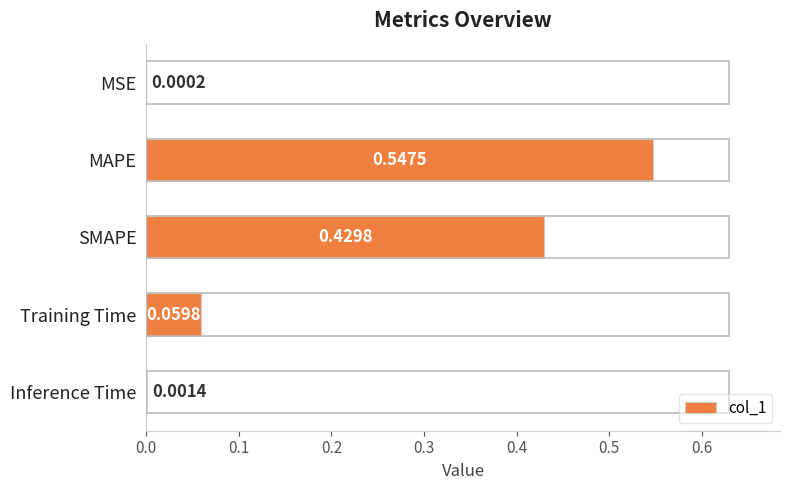

What is the sum of all values?

1.0